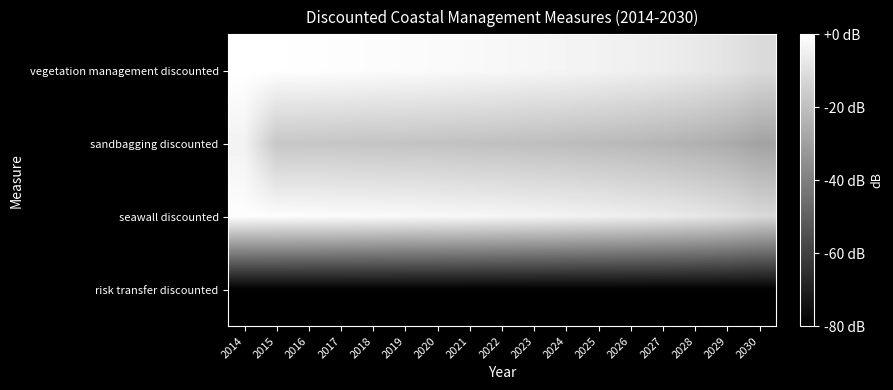

What is the spread (max minus min) of values at 2015?

79.8